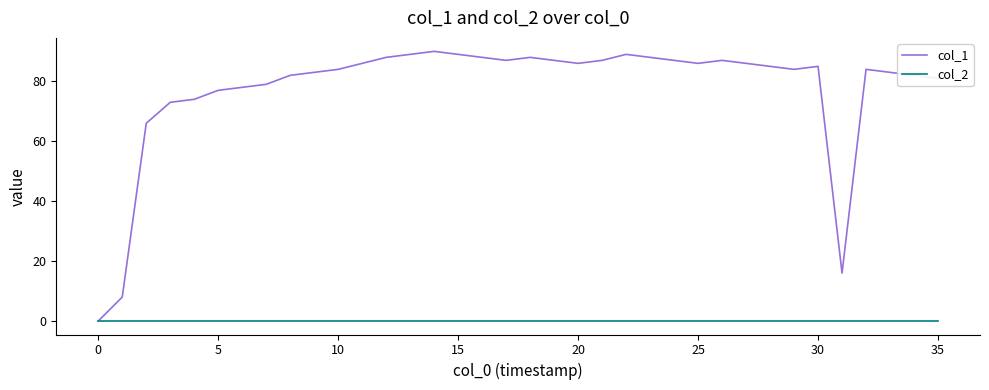

What is the maximum value shown in the chart?

90